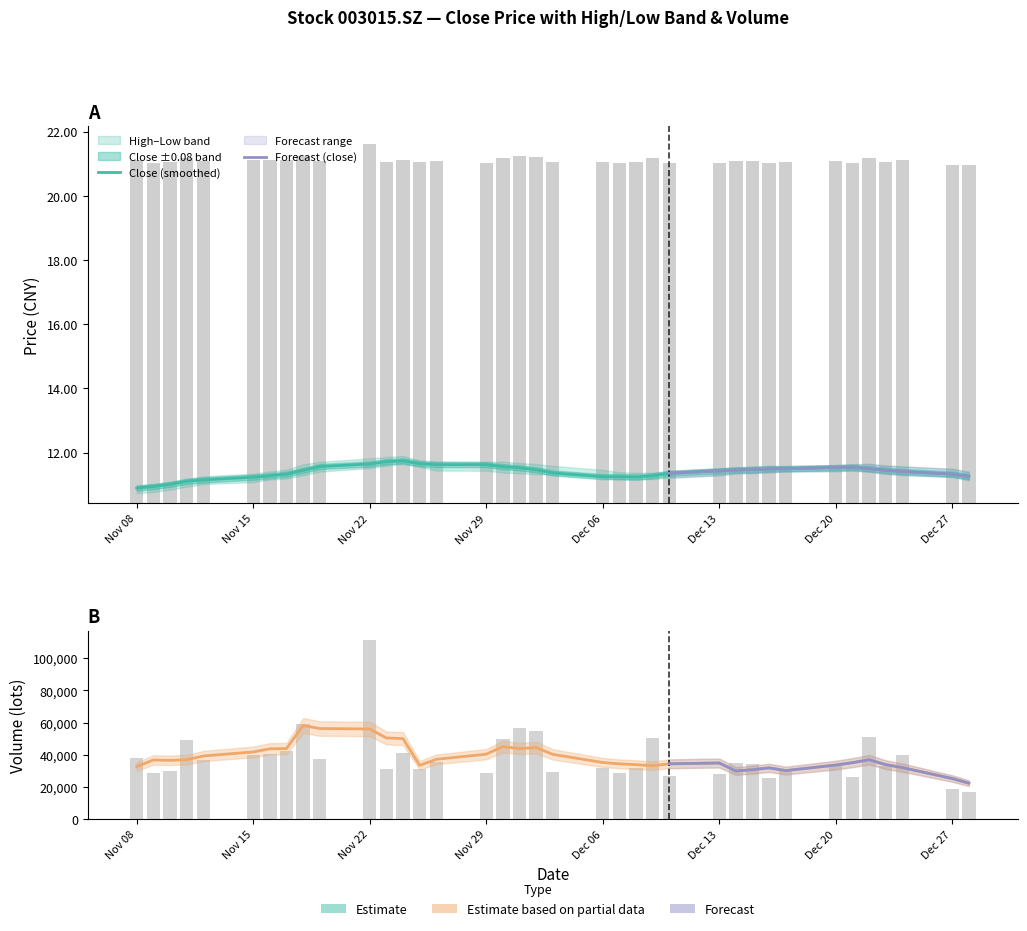

Reading left to right, what are all the values shown in this chart?

close: 10.8	10.9	10.9	11.2	11.2	11.3	11.2	11.3	11.4	11.4	11.9	11.7	11.8	11.7	11.6	11.5	11.6	11.8	11.4	11.4	11.2	11.1	11.2	11.4	11.3	11.3	11.5	11.6	11.5	11.4	11.5	11.5	11.8	11.6	11.2	11.2	11.3
high: 11.0	10.9	11.0	11.2	11.3	11.4	11.4	11.4	11.6	11.6	12.3	11.8	11.9	11.8	11.7	11.6	11.6	11.8	11.8	11.5	11.4	11.3	11.2	11.4	11.4	11.4	11.6	11.7	11.6	11.6	11.5	11.5	11.8	11.8	11.6	11.3	11.4
low: 10.7	10.7	10.8	10.9	11.1	11.2	11.2	11.1	11.3	11.2	11.7	11.7	11.6	11.7	11.5	11.3	11.1	11.6	11.4	11.3	11.2	11.1	11.1	11.2	11.3	11.2	11.3	11.5	11.5	11.4	11.4	11.4	11.5	11.6	11.2	11.1	11.2
vol: 38013.3	28972.3	29693.0	49300.9	36954.0	39946.0	40502.0	42228.3	59102.5	37639.8	111503.0	31176.1	40859.0	31176.1	35669.0	28454.4	49937.3	56730.7	54891.0	29368.7	31583.7	28840.0	31604.7	50602.0	26811.0	28343.0	34773.1	34093.0	25793.0	30919.7	33923.7	26387.7	51127.0	33242.0	40117.3	18757.3	17168.0